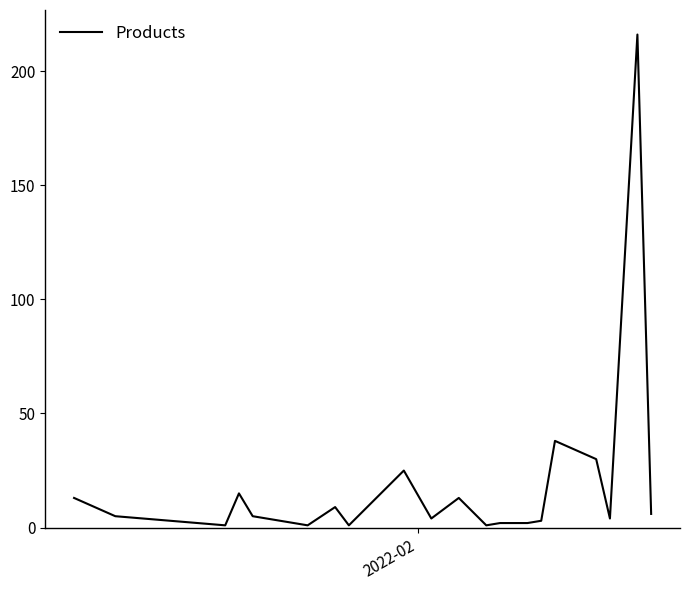

What is the difference between the maximum and minimum values?

215